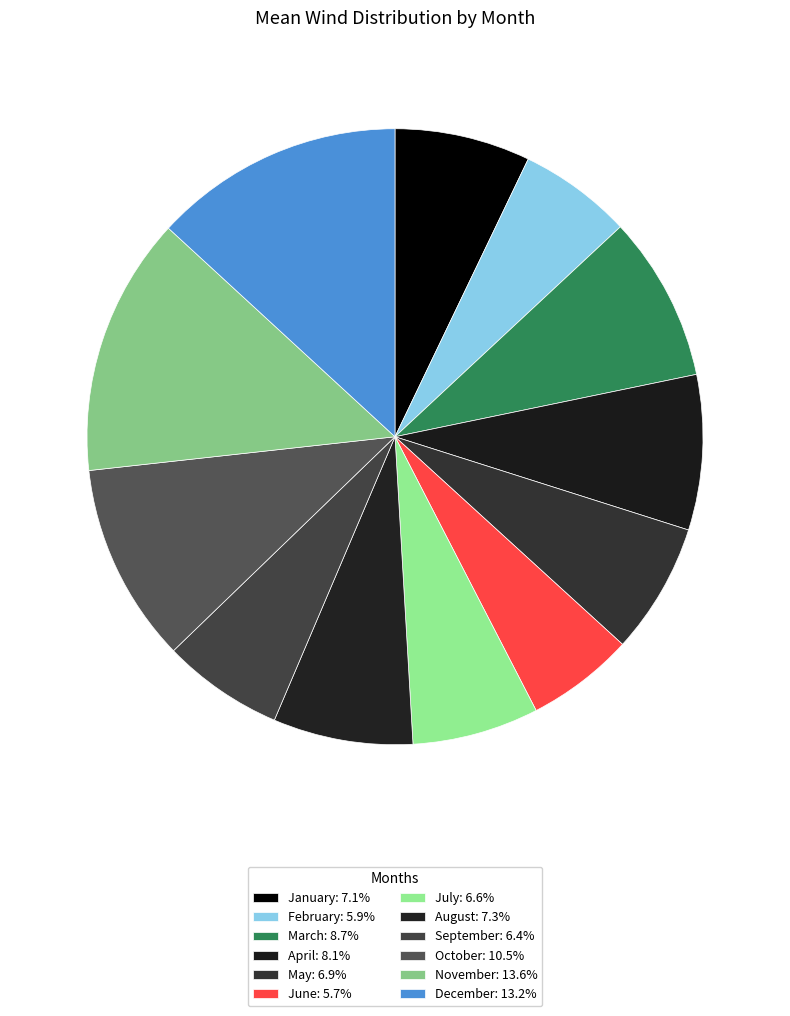

Rank the categories by value from lowest to highest.

6, 2, 9, 7, 5, 1, 8, 4, 3, 10, 12, 11